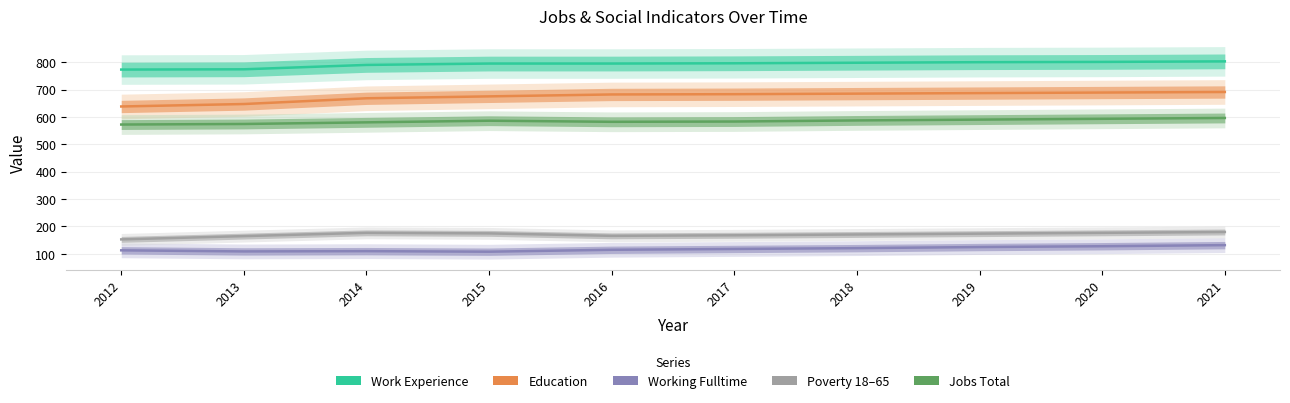

Reading left to right, transcribe all the data shown in this chart.

Work_Experience: 2012=773	2013=774	2014=790	2015=795	2016=795	2017=796	2018=798	2019=800	2020=801	2021=803
Education: 2012=638	2013=647	2014=668	2015=675	2016=682	2017=683	2018=685	2019=687	2020=689	2021=691
Working_Fulltime: 2012=112	2013=108	2014=109	2015=107	2016=114	2017=117	2018=120	2019=124	2020=127	2021=131
Poverty_18to65: 2012=152	2013=164	2014=176	2015=174	2016=165	2017=167	2018=170	2019=173	2020=176	2021=179
JobsTotal: 2012=572	2013=574	2014=580	2015=586	2016=582	2017=583	2018=587	2019=590	2020=593	2021=596